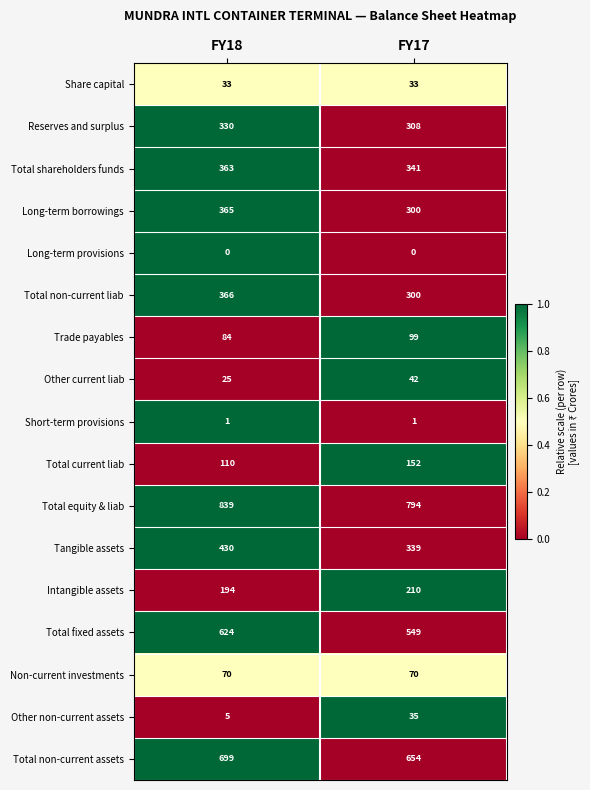

What is the difference between the maximum and minimum values in the Total current liab series?

42